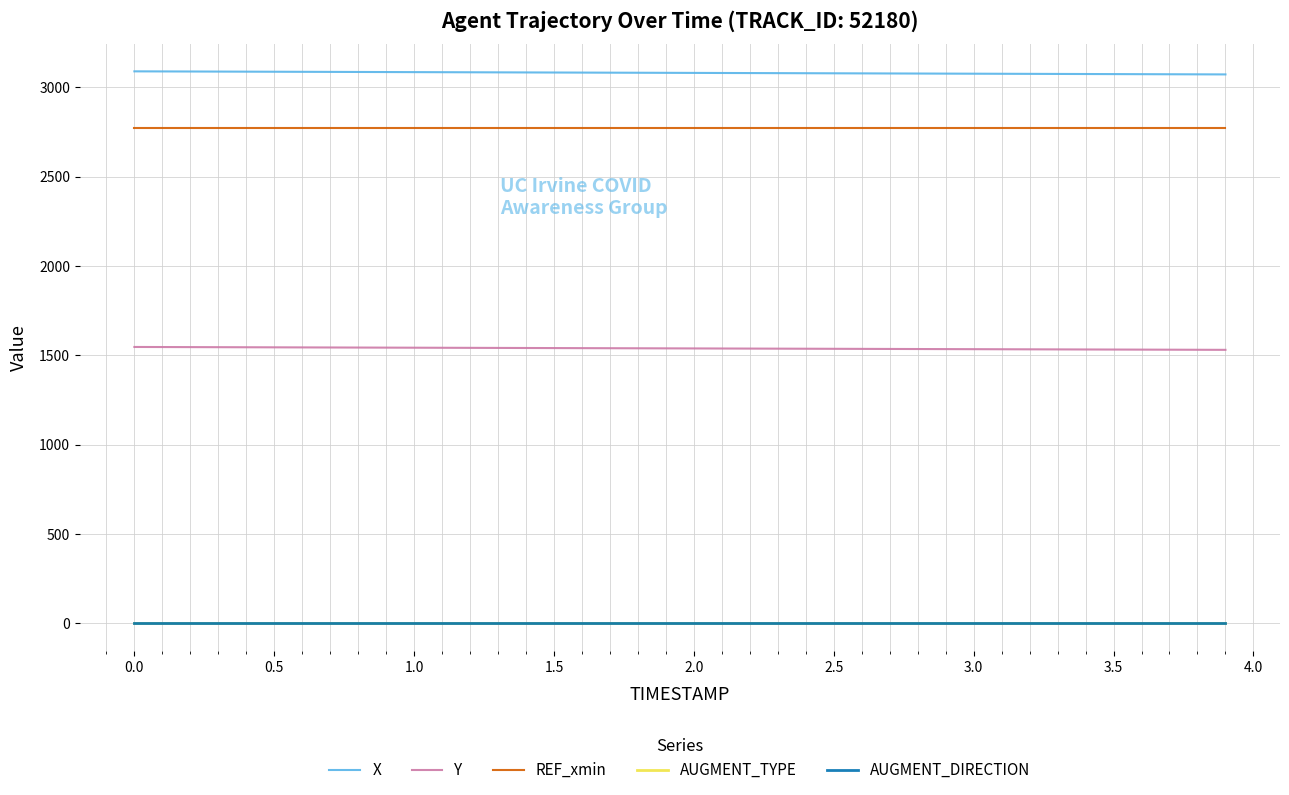

What is the difference between the maximum and minimum values in the Y series?

16.1